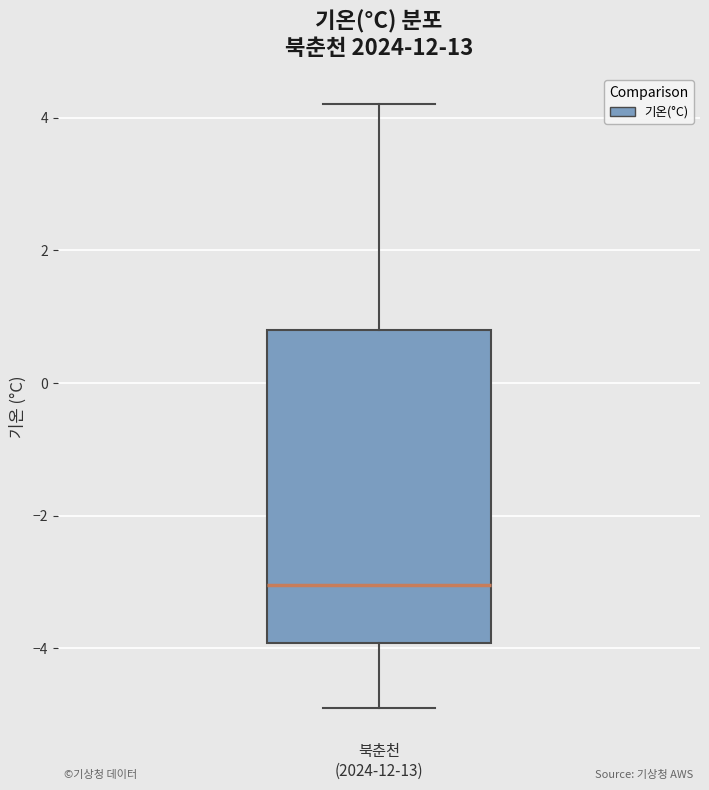

Read this box plot against the y-axis: the position of the median line, the range covered by the box, and the ends of both whiskers. The values are not printed on the chart, so give them approximately, as read against the axis.

median -3.0, box -4.0 to 0.8, whiskers -4.8 to 4.2